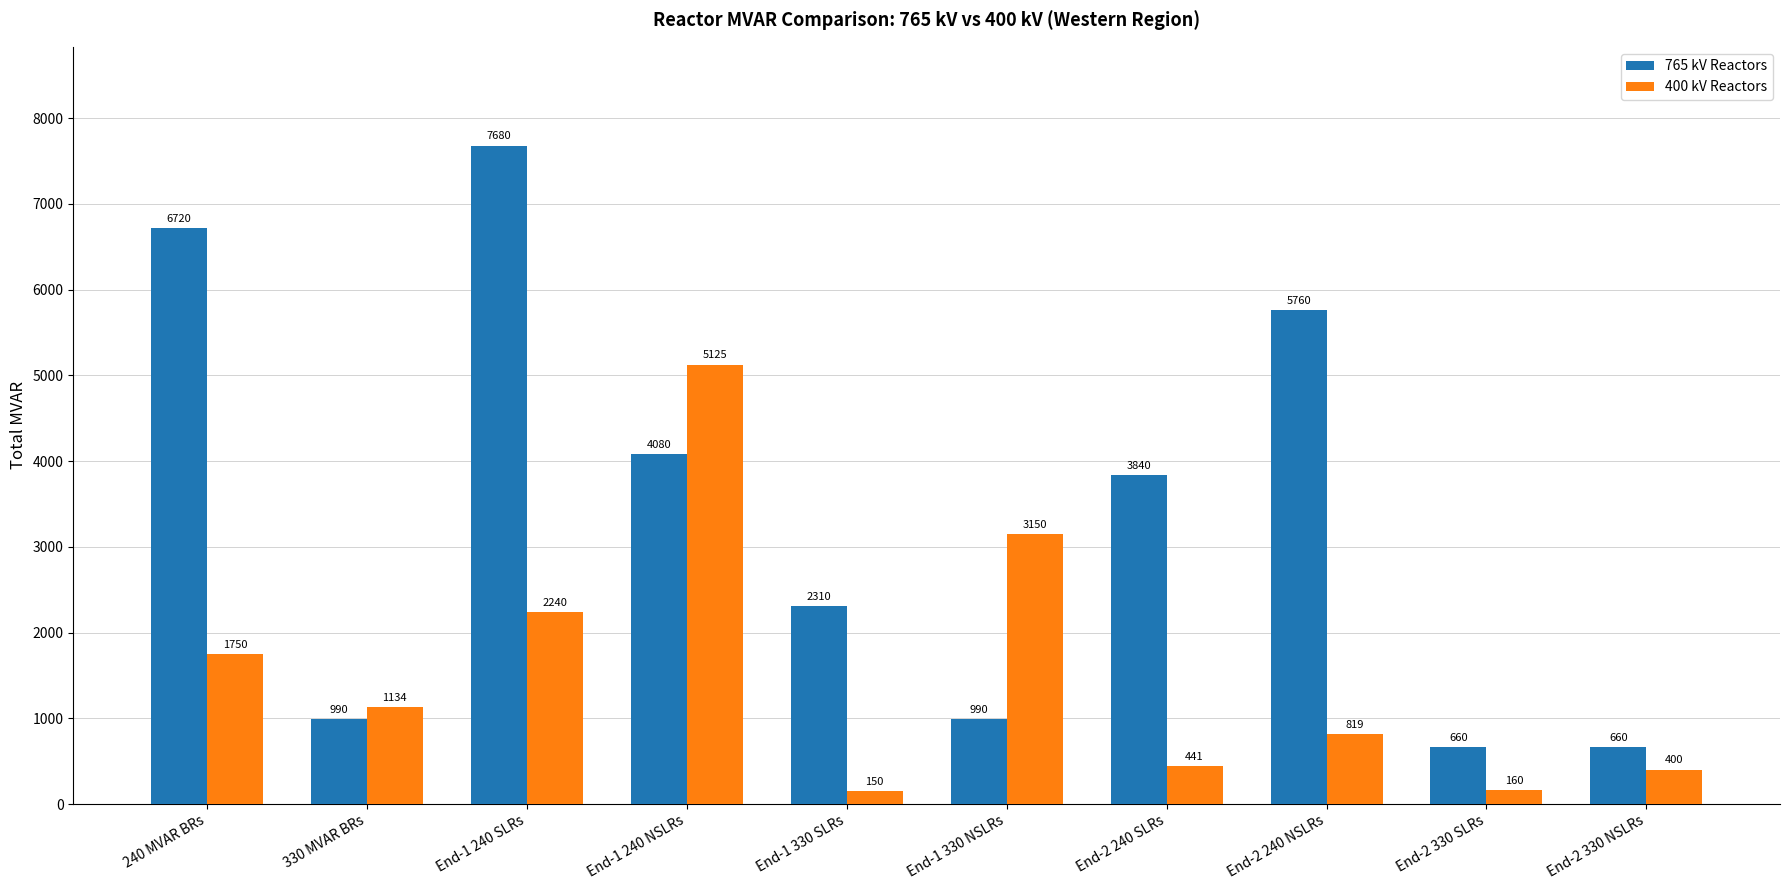

Where does the 400 kV Reactors series first go above 1134?

240 MVAR BRs